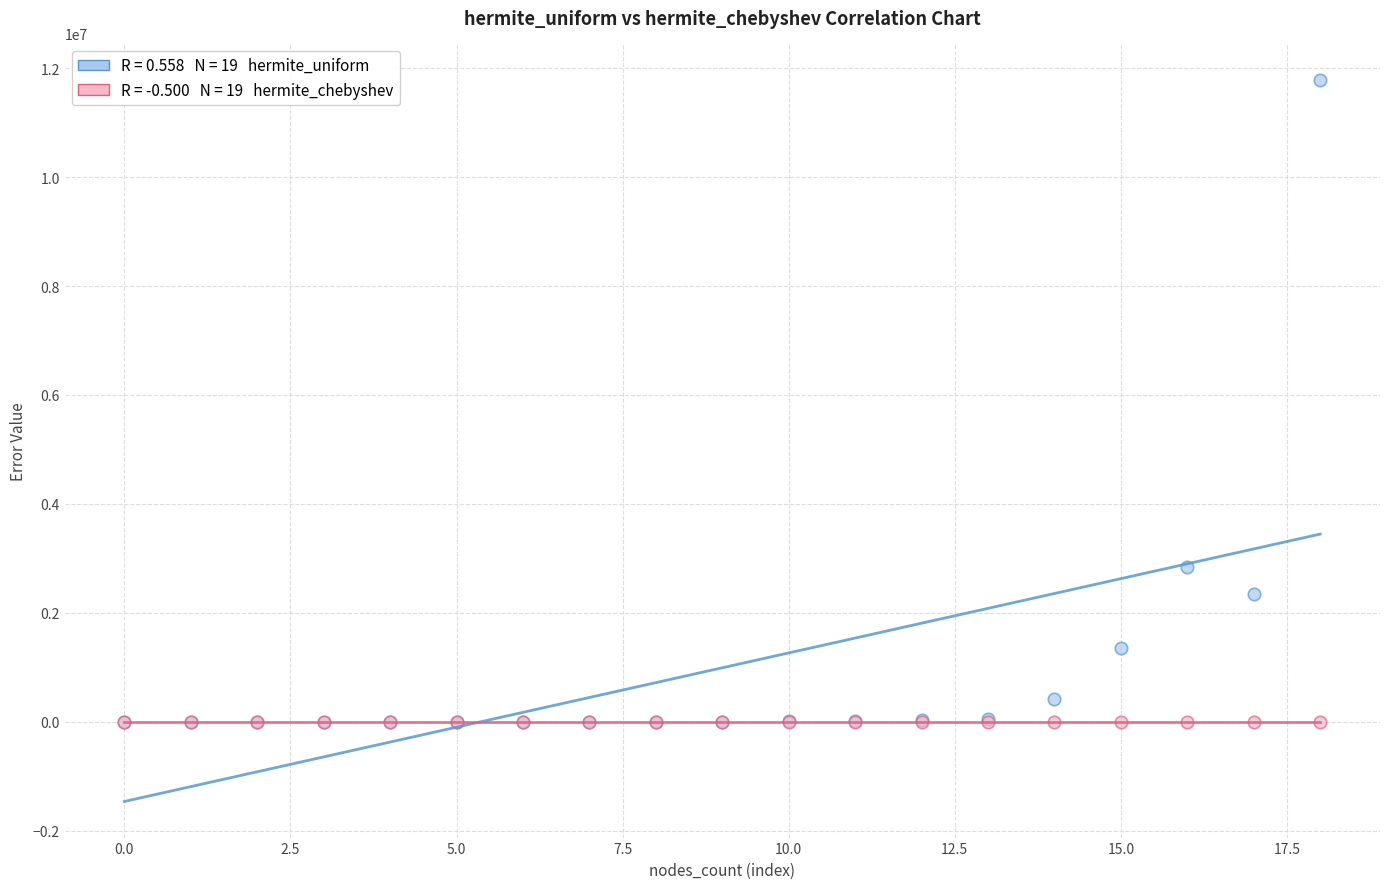

Across all series, what Y value is closest to 5894708?

2848571.4